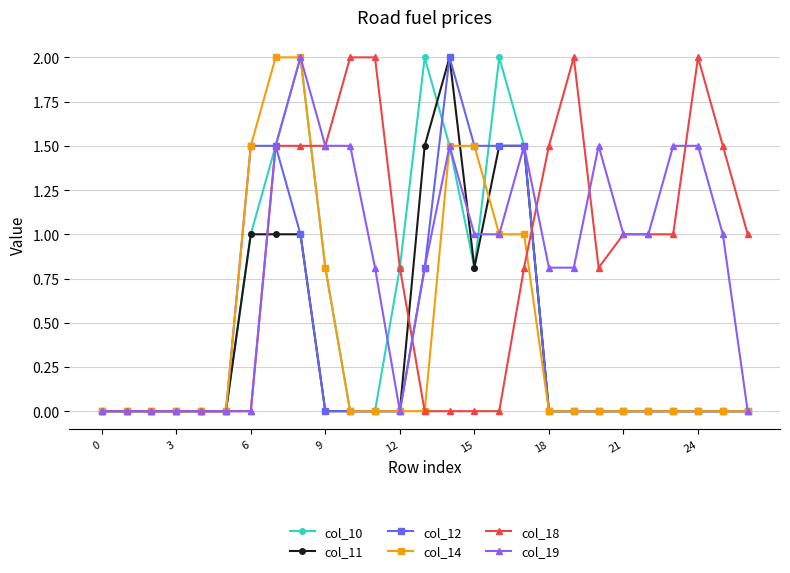

What is the greatest value displayed?

2.0